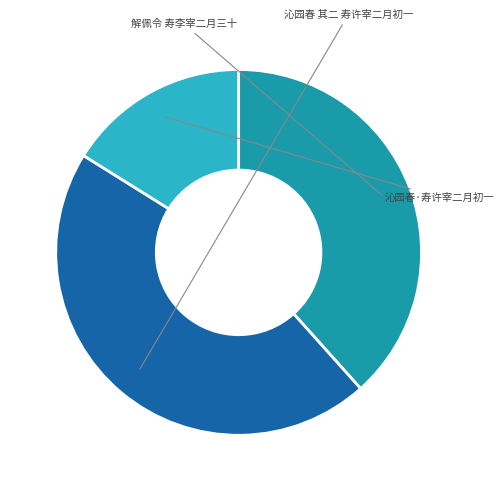

Does any single category account for the majority?

No